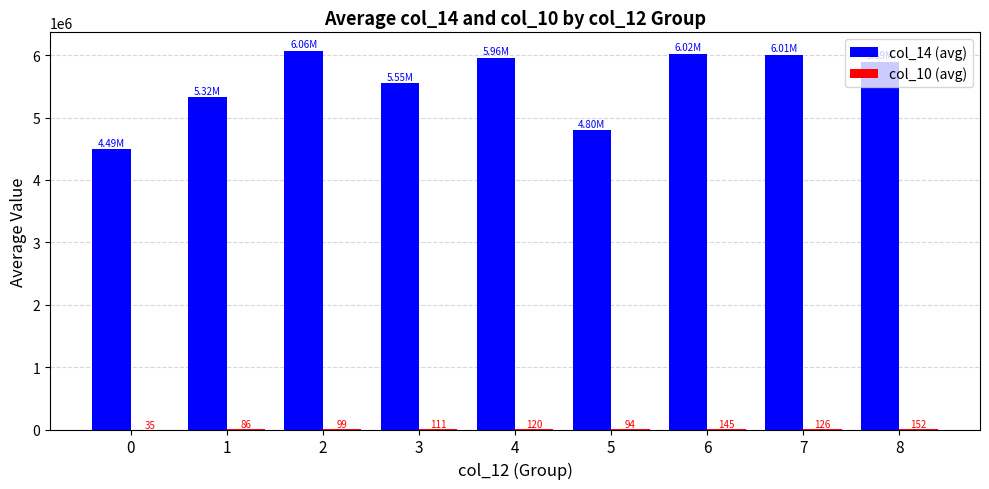

How many values in the col_14 (avg) series exceed 5891517?

5